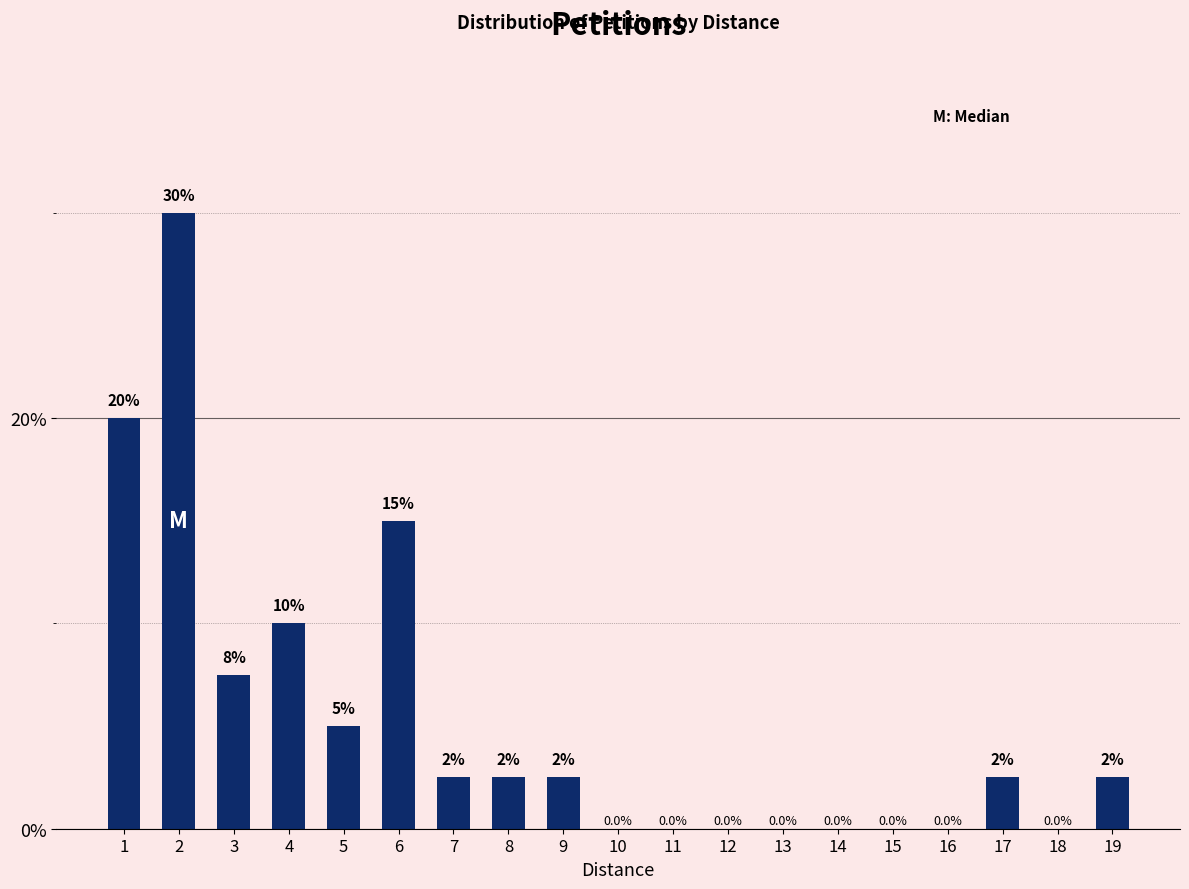

Count the number of data series in this chart.

1